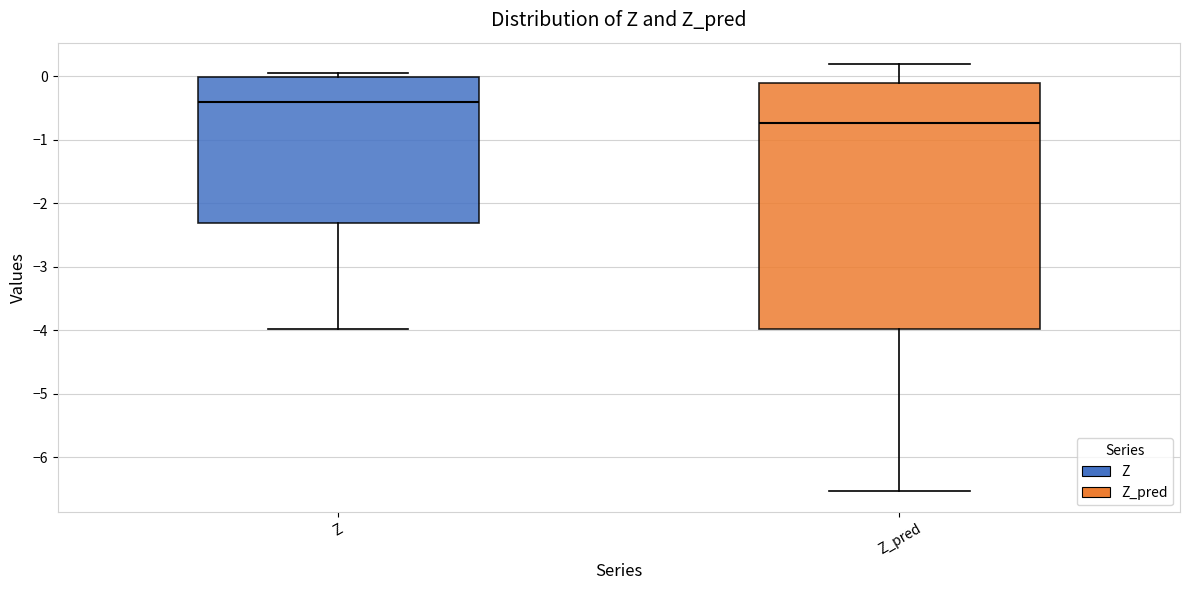

Comparing the boxes themselves (not the whiskers), which one is the tallest?

Z_pred